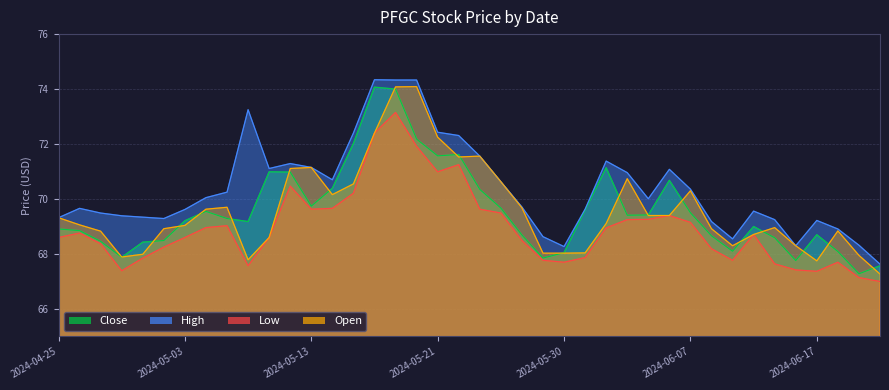

What is the label of the 14th point from the left?

2024-05-14